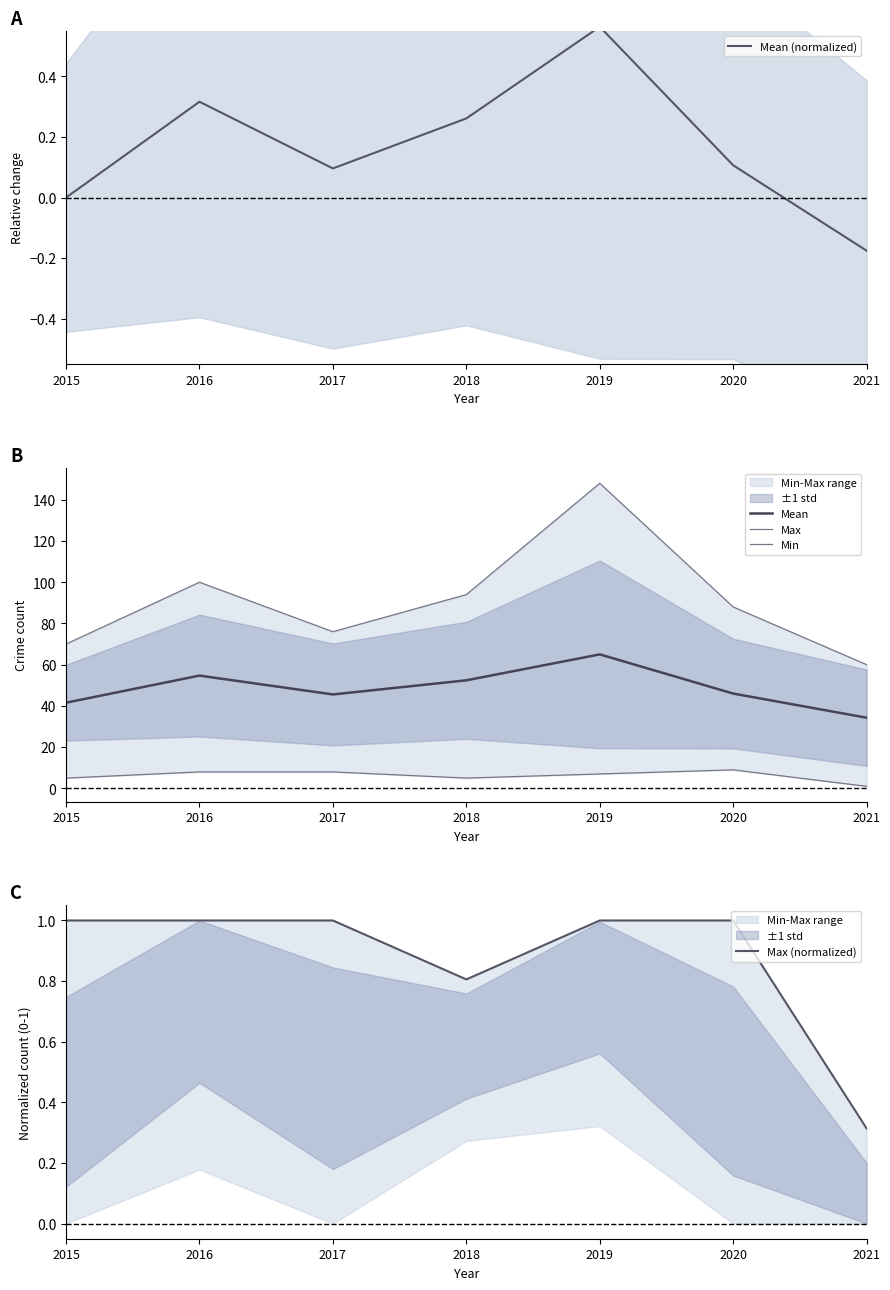

Reading left to right, list all the values displayed in this chart.

Mean (normalized): 0.0	0.3	0.1	0.3	0.6	0.1	-0.2
Mean: 41.6	54.7	45.6	52.4	65.0	46.0	34.3
Max: 70.0	100.0	76.0	94.0	148.0	88.0	60.0
Min: 5.0	8.0	8.0	5.0	7.0	9.0	1.0
Max (normalized): 1.0	1.0	1.0	0.8	1.0	1.0	0.3